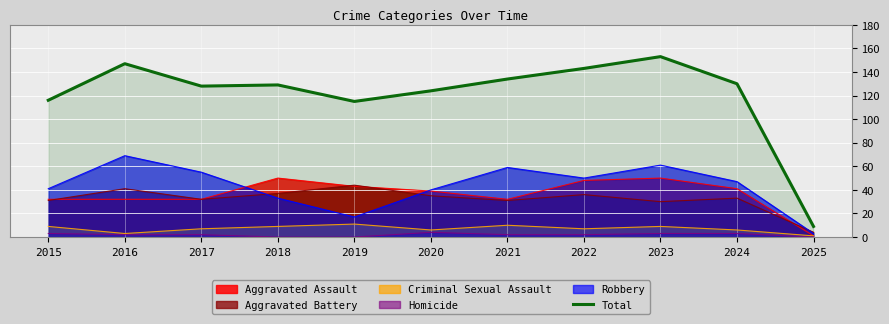

How many points are higher than both their immediate neighbors (excluding endpoints)?

3